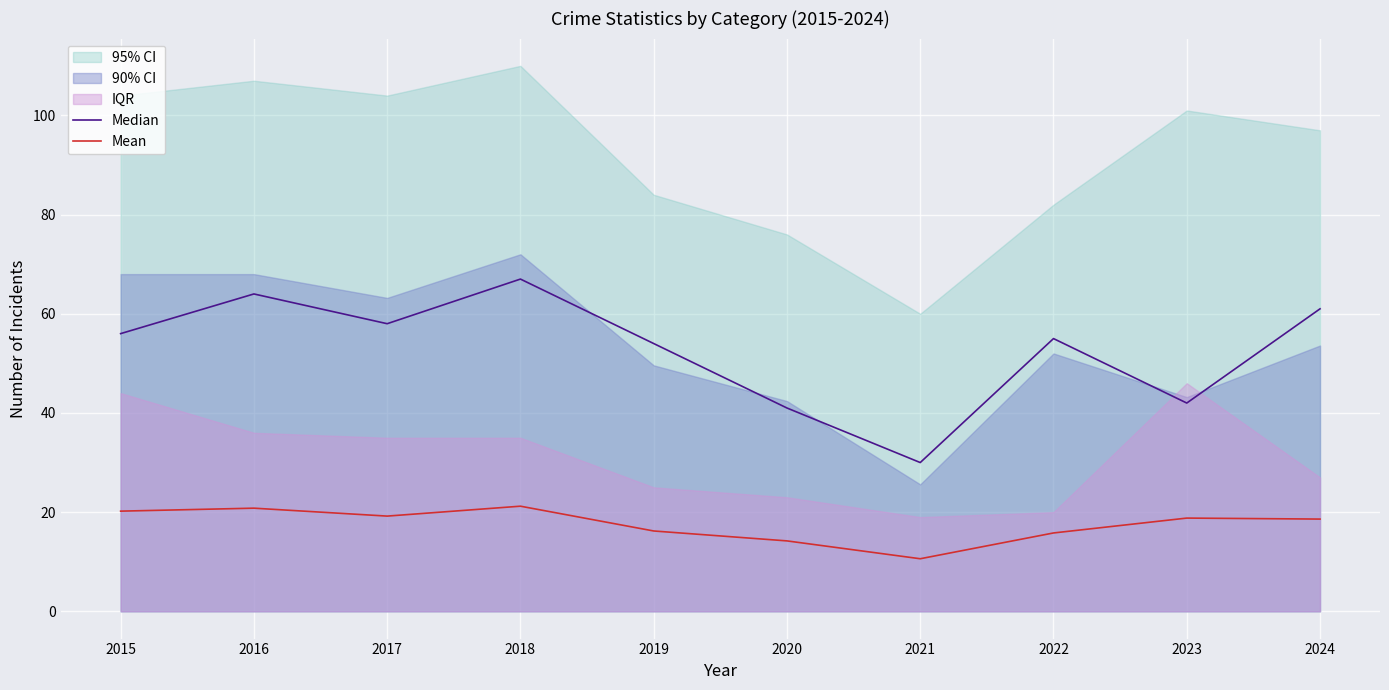

True or false: Mean and Median intersect in this chart.

False